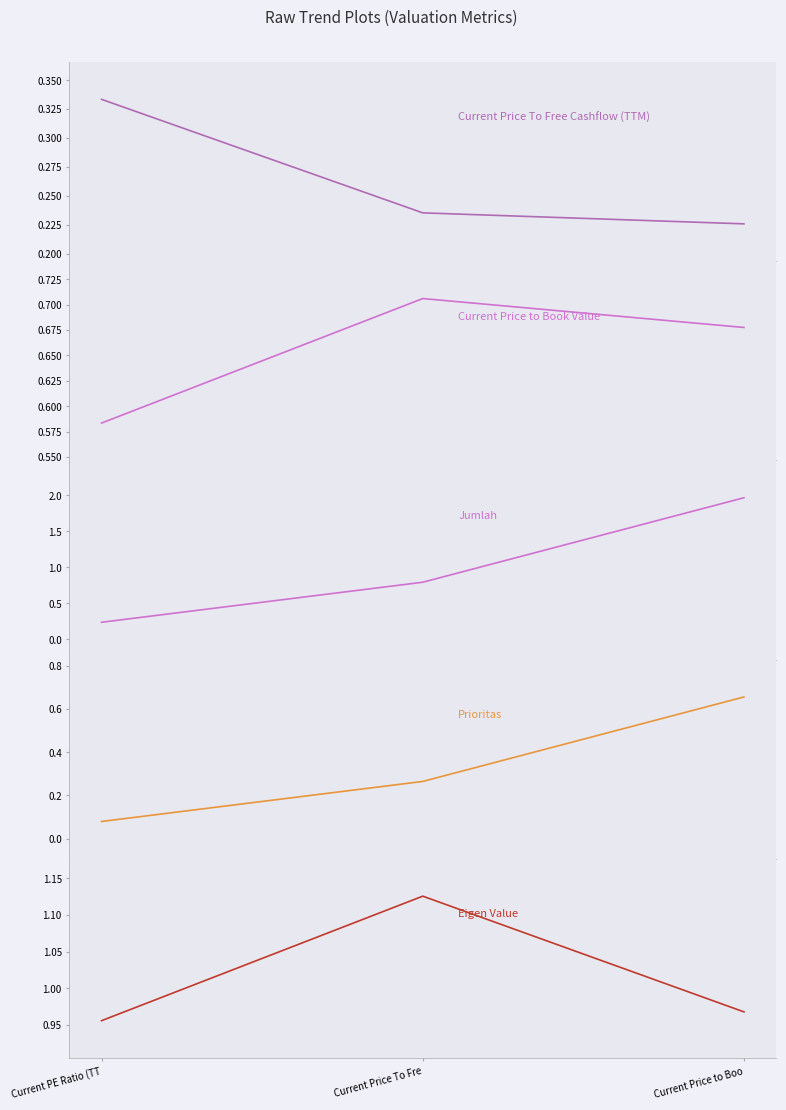

Reading right to left, extract all data points from this chart.

Current Price To Free Cashflow (TTM): 0.2	0.2	0.3
Current Price to Book Value: 0.7	0.7	0.6
Jumlah: 2.0	0.8	0.2
Prioritas: 0.7	0.3	0.1
Eigen Value: 1.0	1.1	1.0